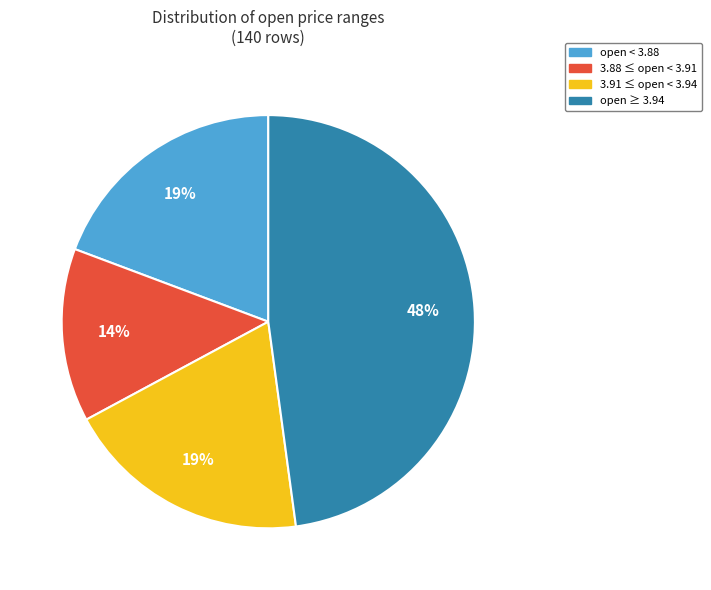

To the nearest percent, what is the combined percentage of open < 3.88 and open ≥ 3.94?

67%